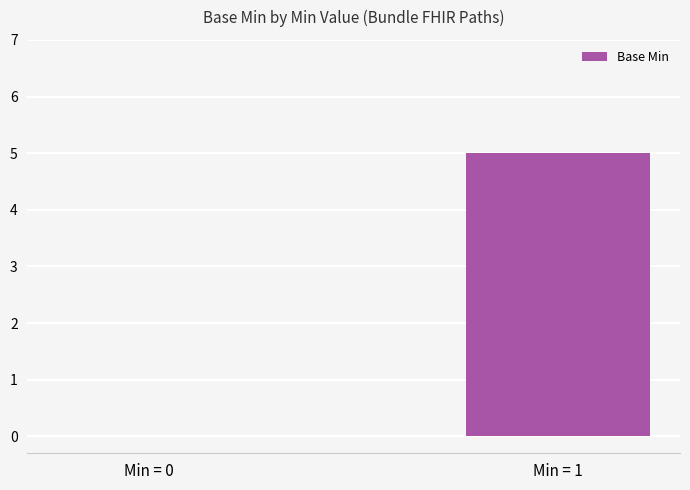

What is the greatest value displayed?

5